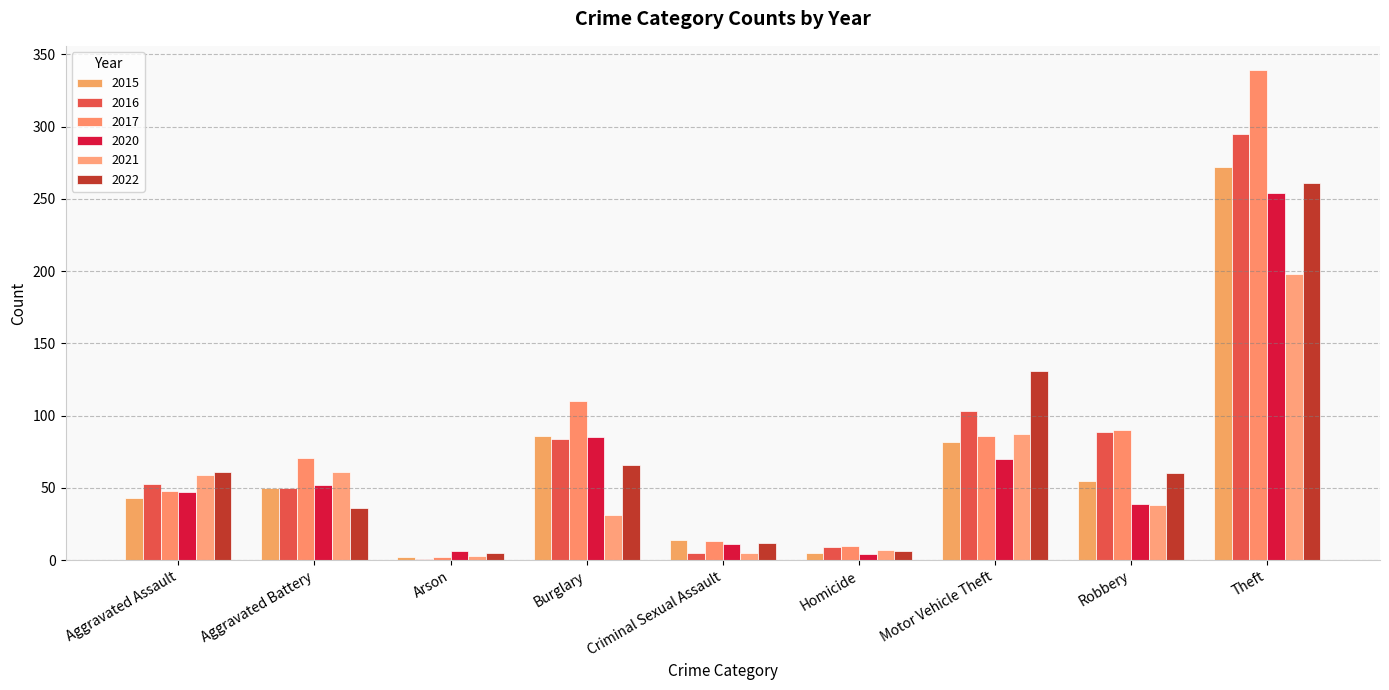

Reading right to left, what are all the values shown in this chart?

2015: 272	55	82	5	14	86	2	50	43
2016: 295	89	103	9	5	84	1	50	53
2017: 339	90	86	10	13	110	2	71	48
2020: 254	39	70	4	11	85	6	52	47
2021: 198	38	87	7	5	31	3	61	59
2022: 261	60	131	6	12	66	5	36	61